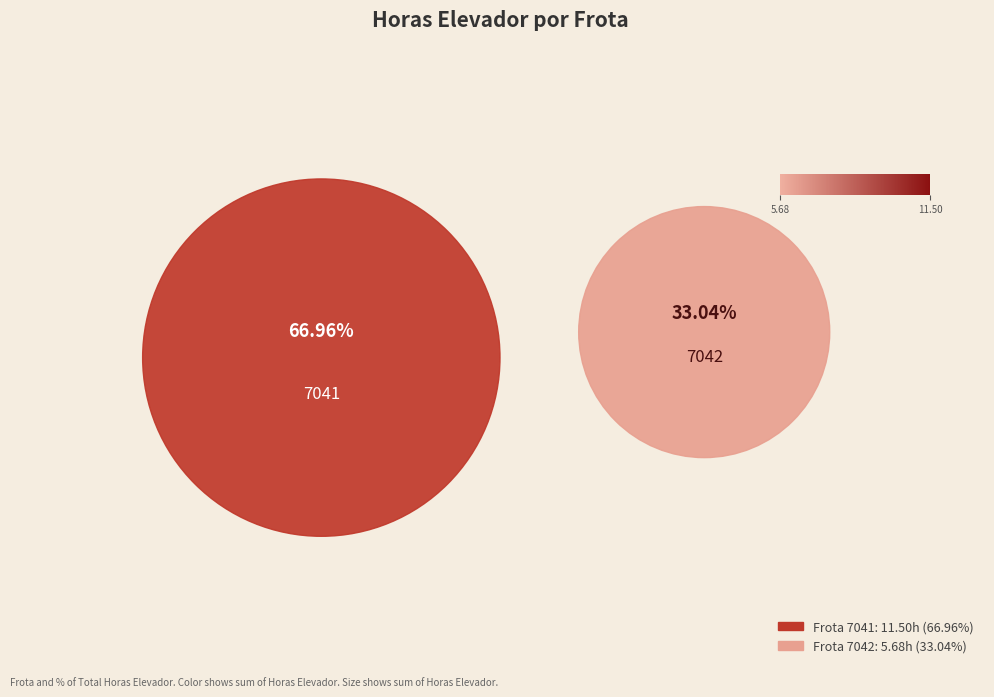

To the nearest percent, what percentage of the pie is 7042?

33%